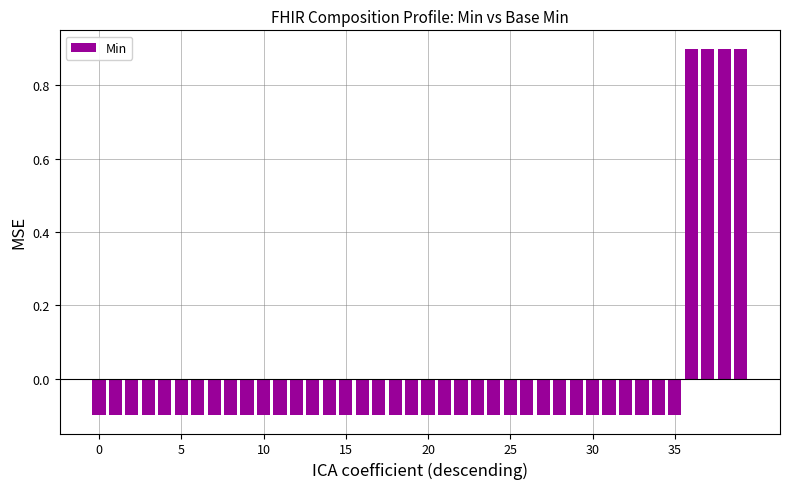

How many data points are less than 0?

36